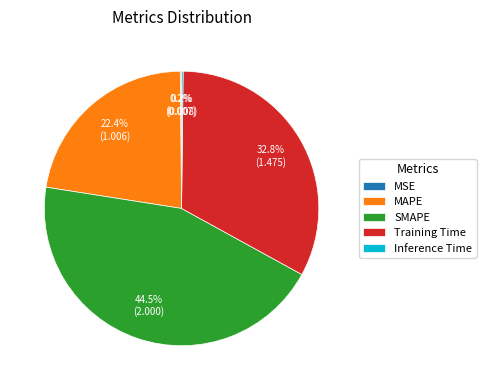

How much of the chart is everything except SMAPE?

55.5%